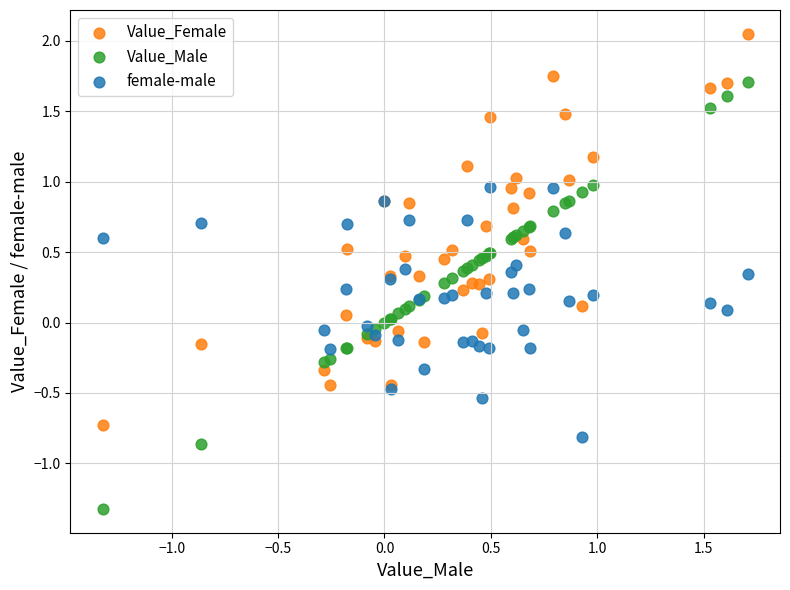

What is the X range (max minus min) for the scatter plot?

3.0